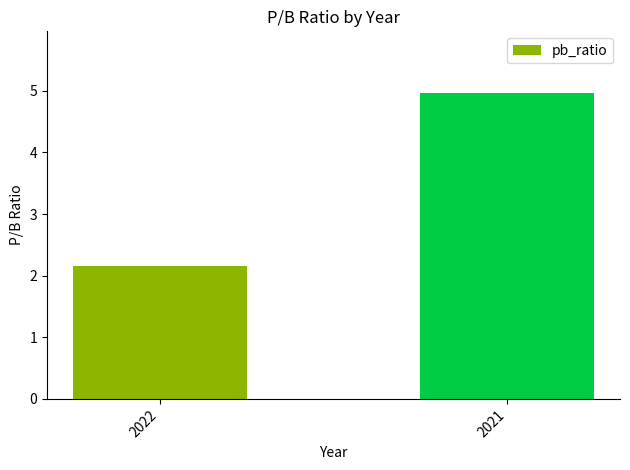

The value at 2021 is 5.0. True or false?

True